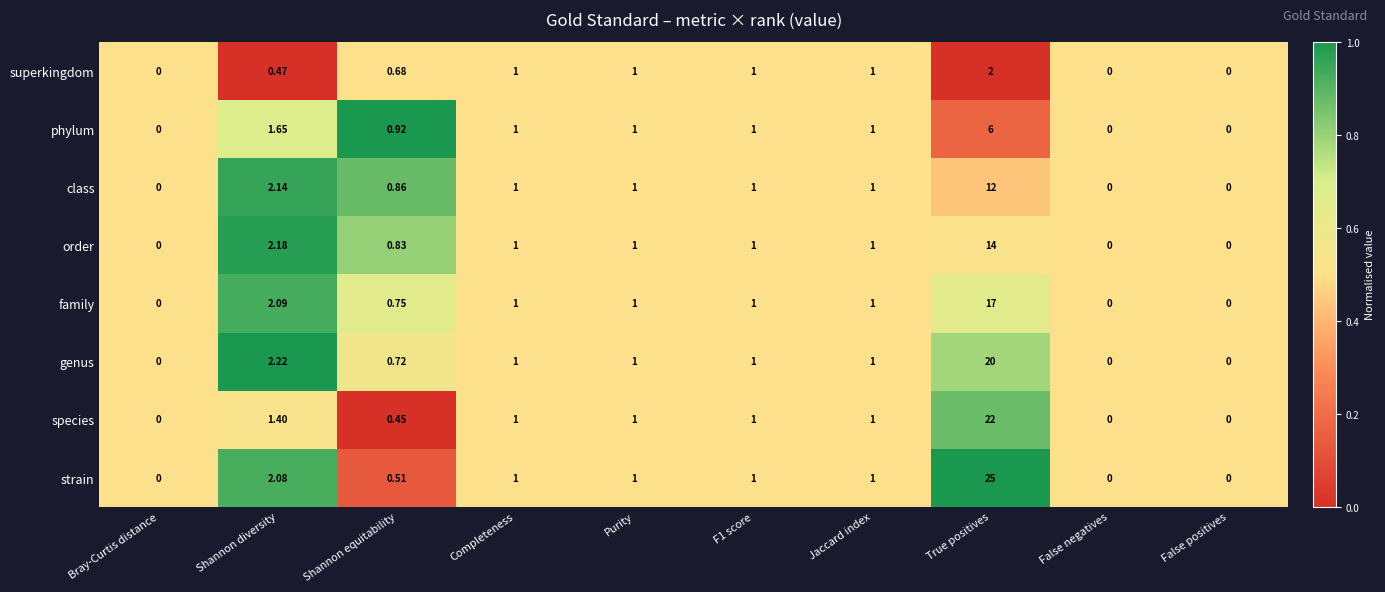

Which series has the largest total across all categories?

strain